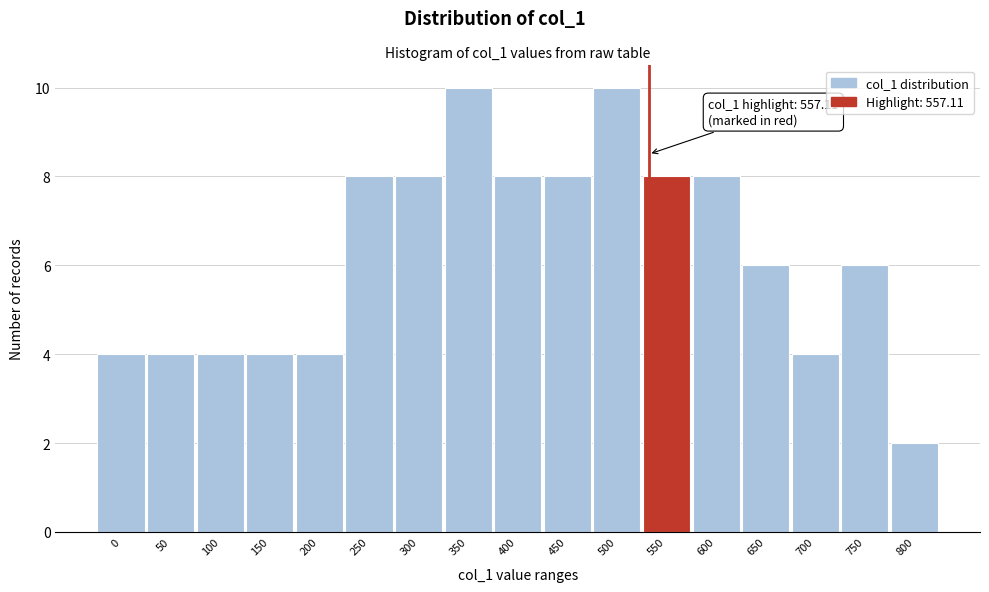

Reading left to right, transcribe all the data shown in this chart.

0=4	50=4	100=4	150=4	200=4	250=8	300=8	350=10	400=8	450=8	500=10	550=8	600=8	650=6	700=4	750=6	800=2